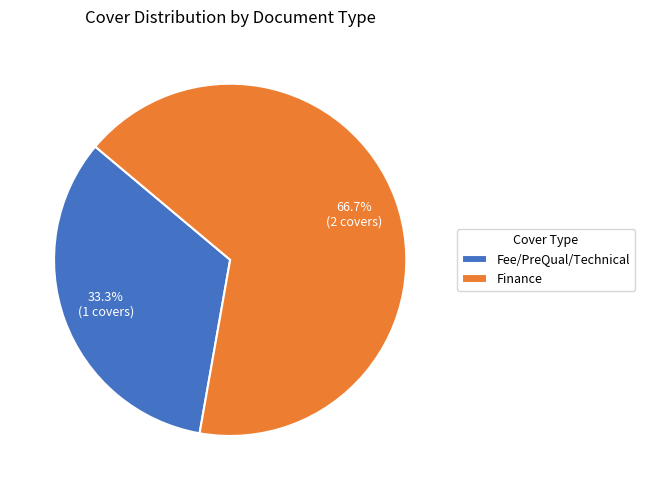

Between Finance and Fee/PreQual/Technical, which is larger?

Finance